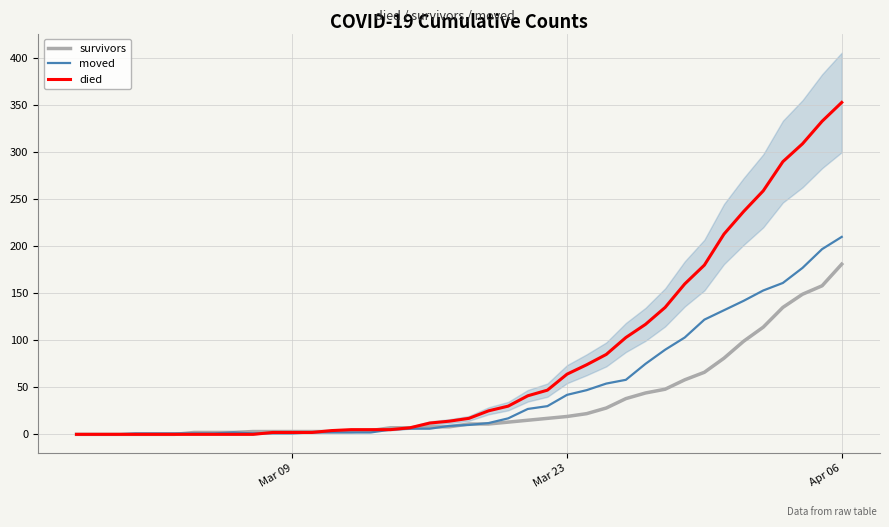

What is the maximum value for survivors?

181